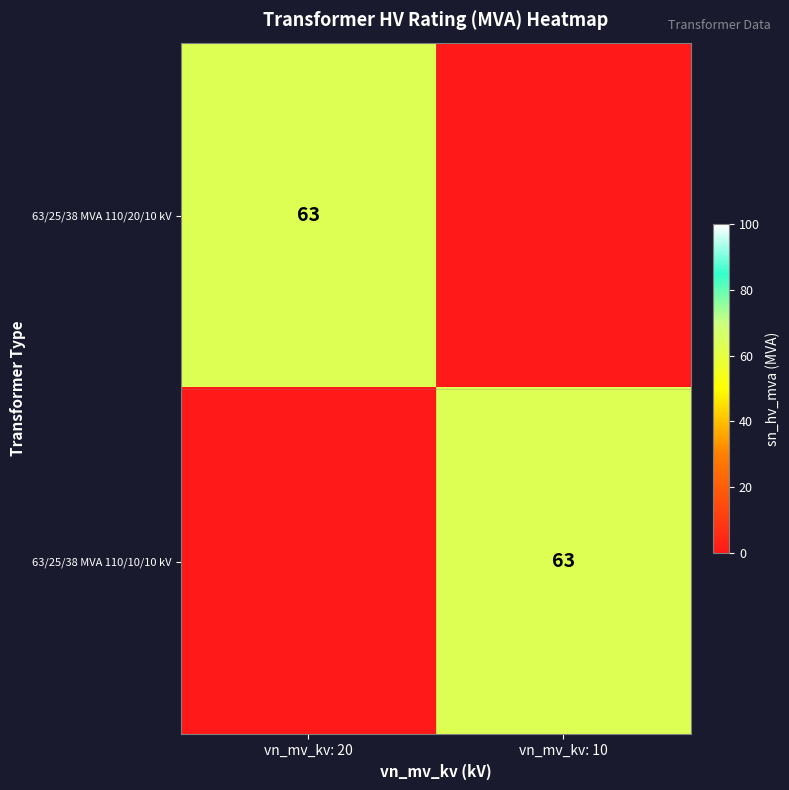

The 63/25/38 MVA 110/20/10 kV series shows 16 at vn_mv_kv: 20. True or false?

False